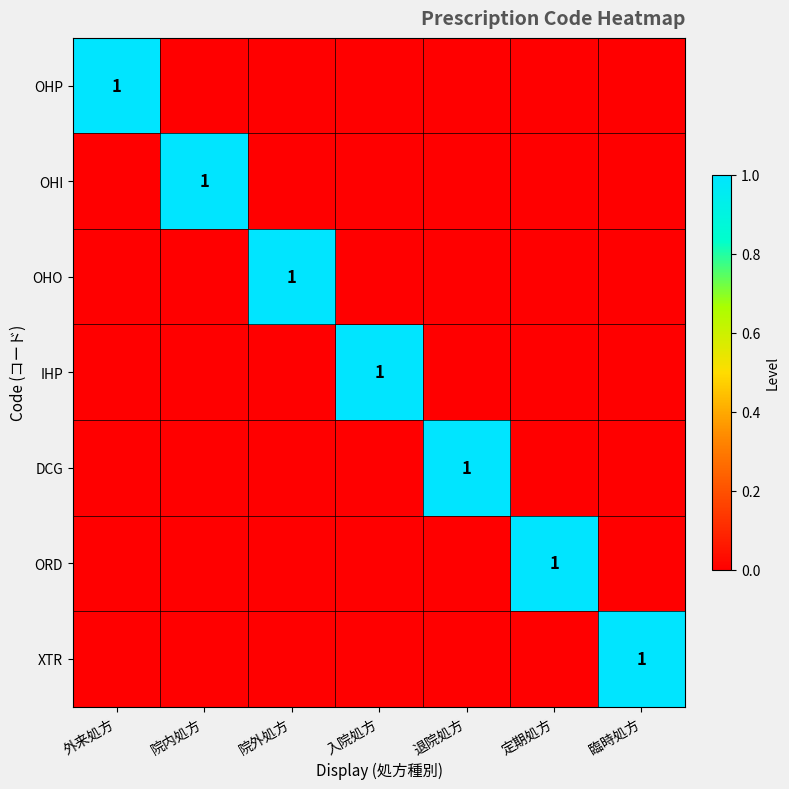

Is it true that OHI equals 1 at 院内処方?

True